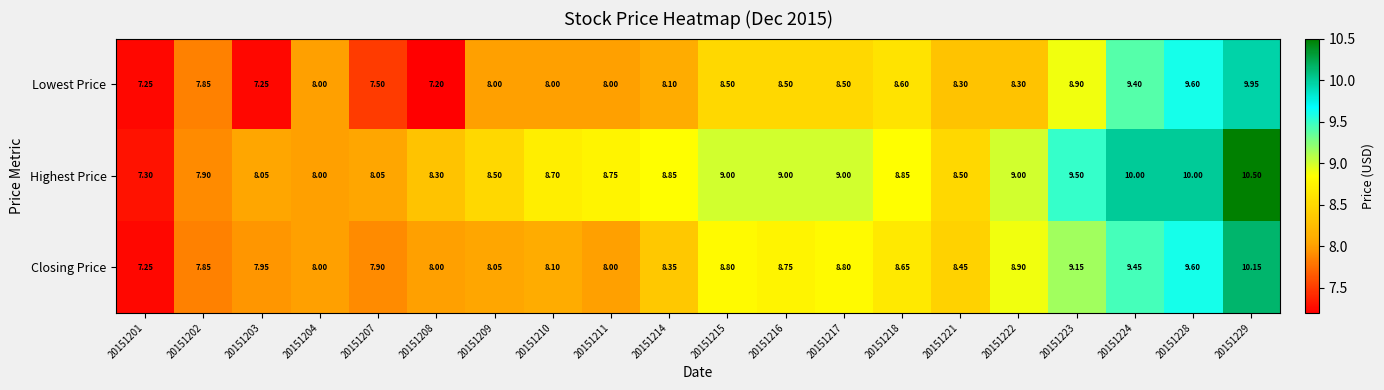

Which series changed the most between 20151201 and 20151216?

Highest Price